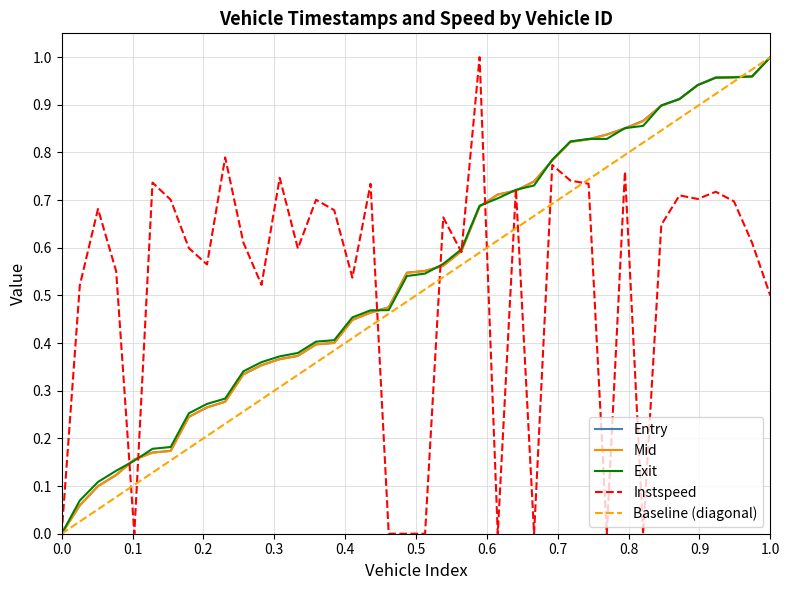

True or false: instspeed has more than 1 interior local peaks.

True